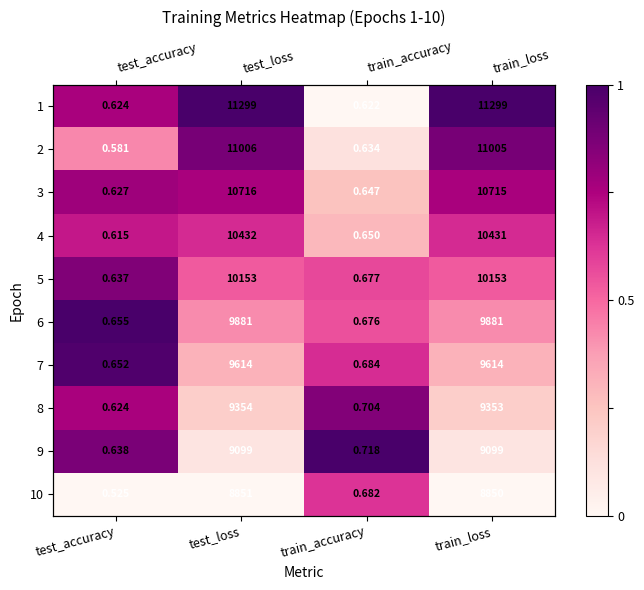

Which has a higher value, train_loss or test_accuracy?

train_loss